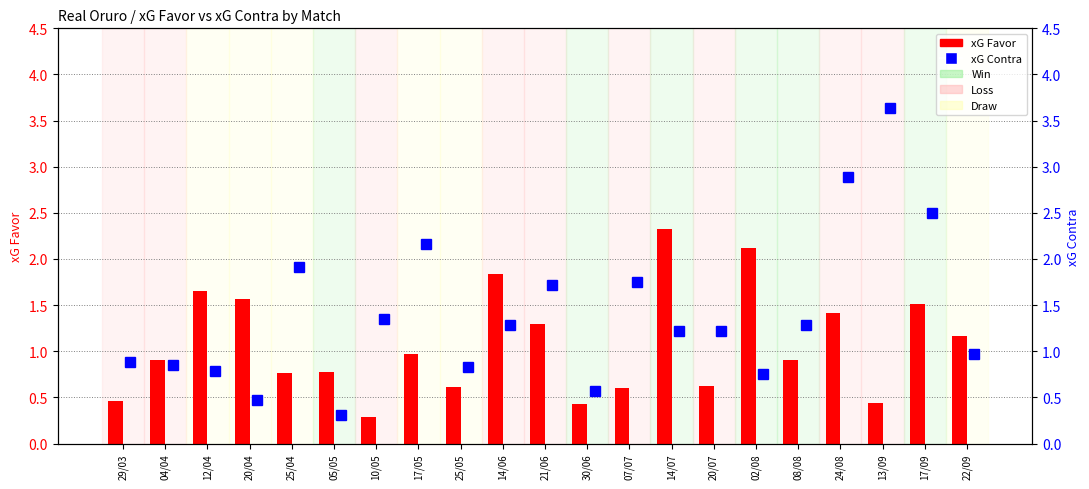

How many bars are there in total?

21